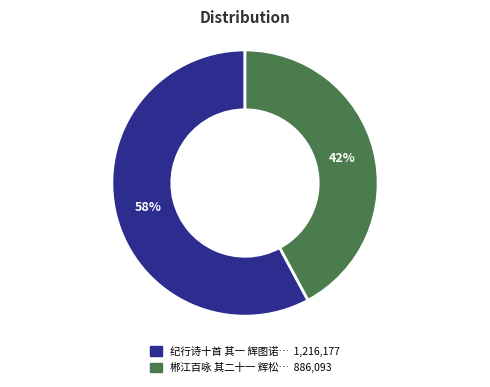

To the nearest percent, what is the average slice percentage?

50%